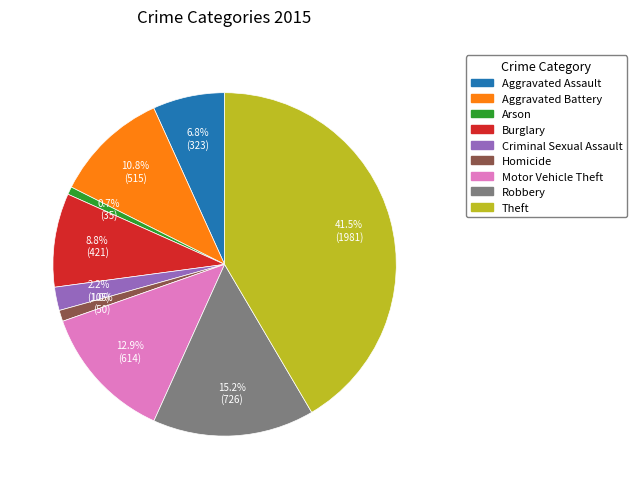

Does any single category account for the majority?

No